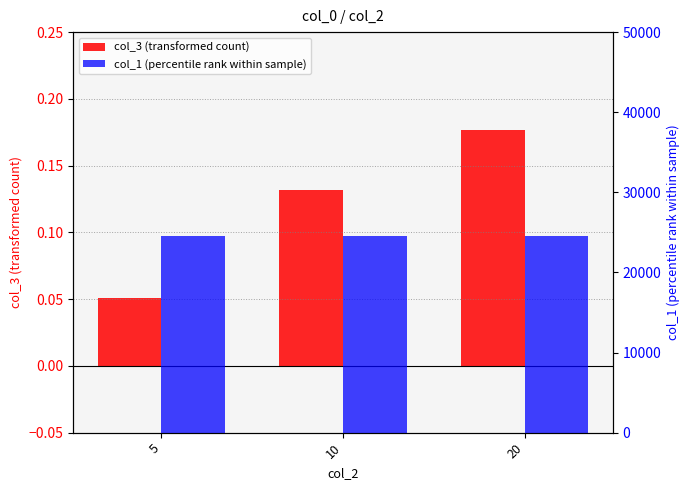

Rank the series by their maximum value, from lowest to highest.

col_3, col_1